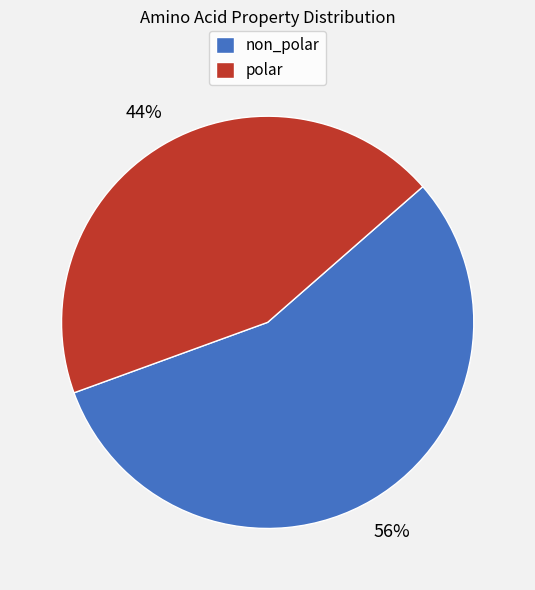

Combined, do polar and non_polar account for over 50%?

Yes